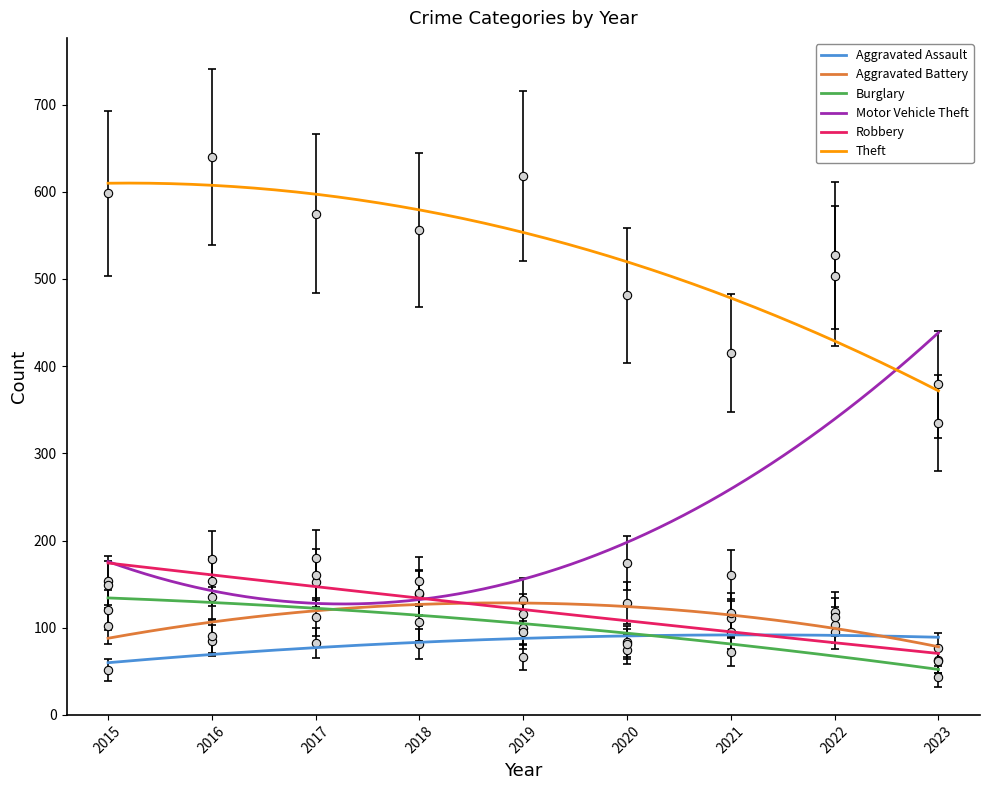

What is the difference between the maximum and second lowest values in the Robbery series?

103.2